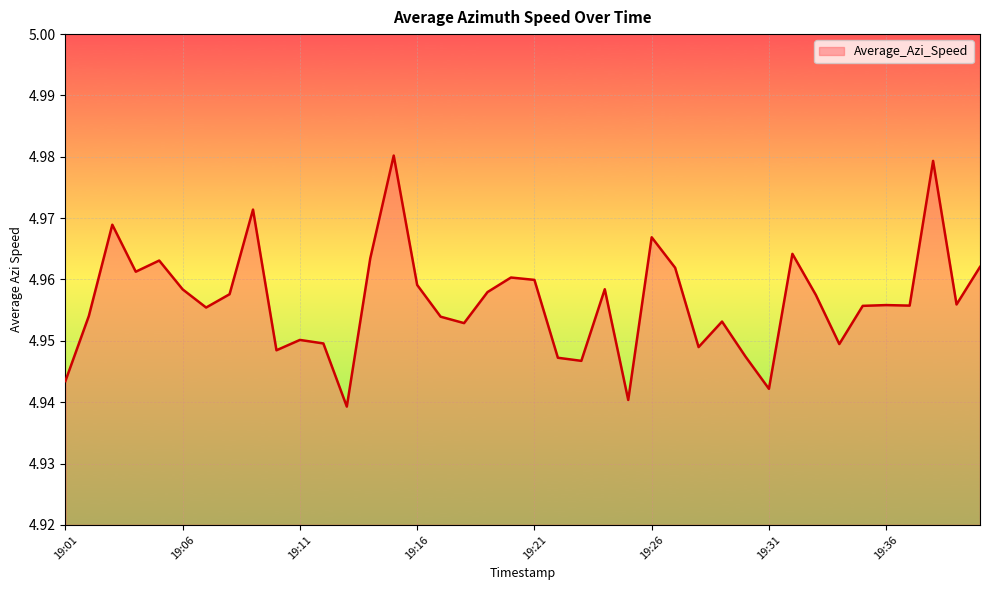

How many lines are shown in the chart?

1